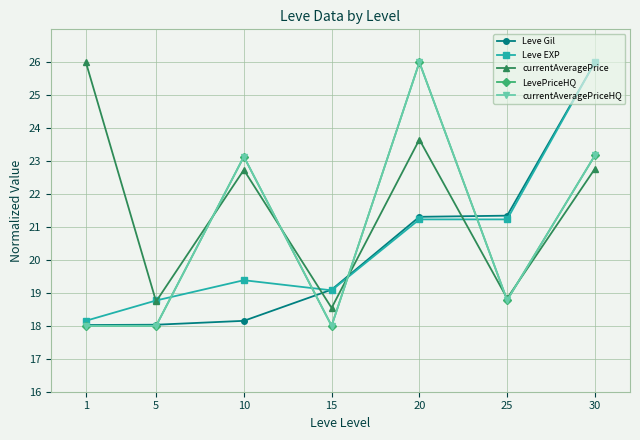

Is this an area chart (filled region under the line)?

No